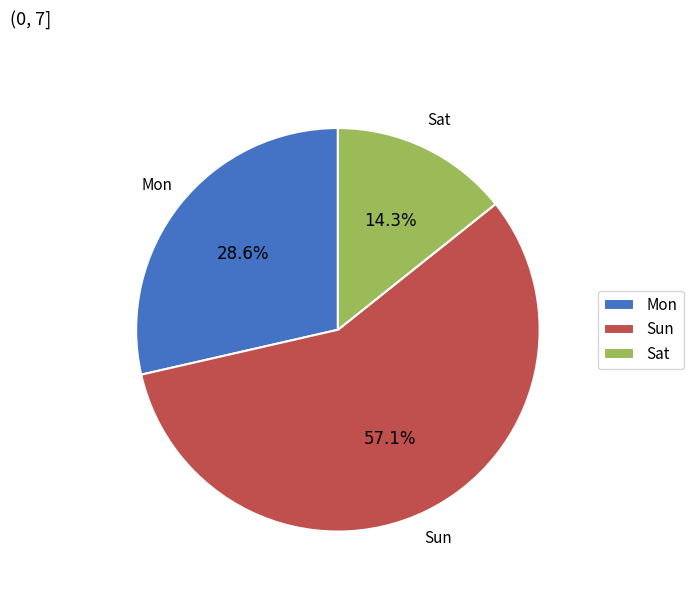

To the nearest percent, what is the average slice percentage?

33%